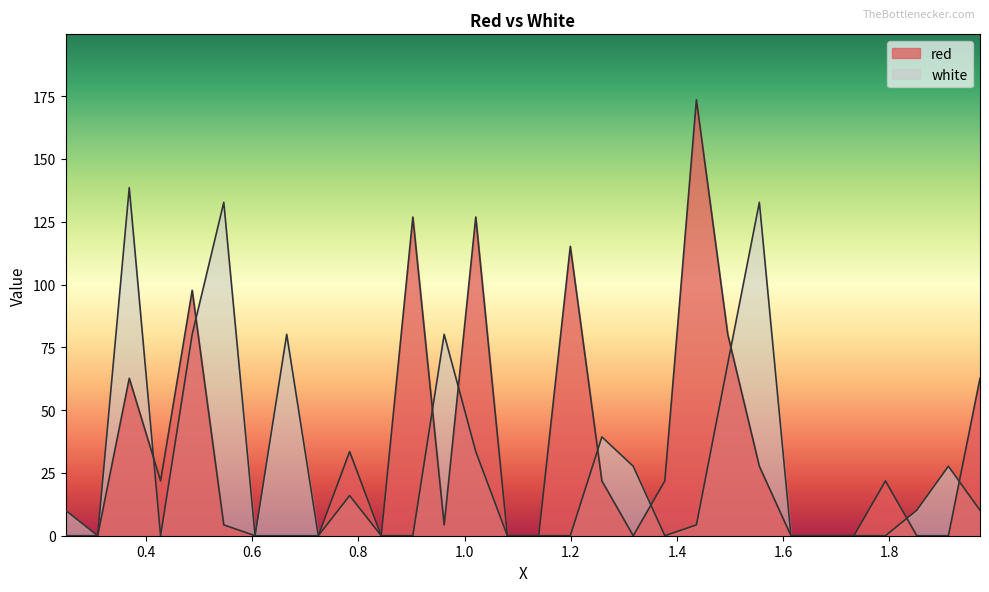

At which label does red reach its peak?

1.4365